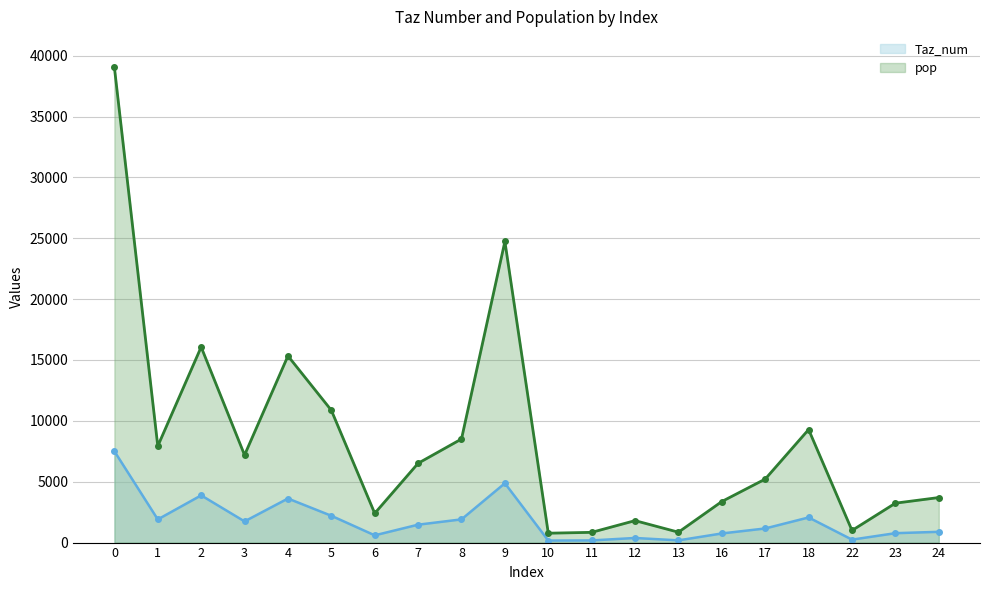

The pop series shows 4008.2 at 1. True or false?

False